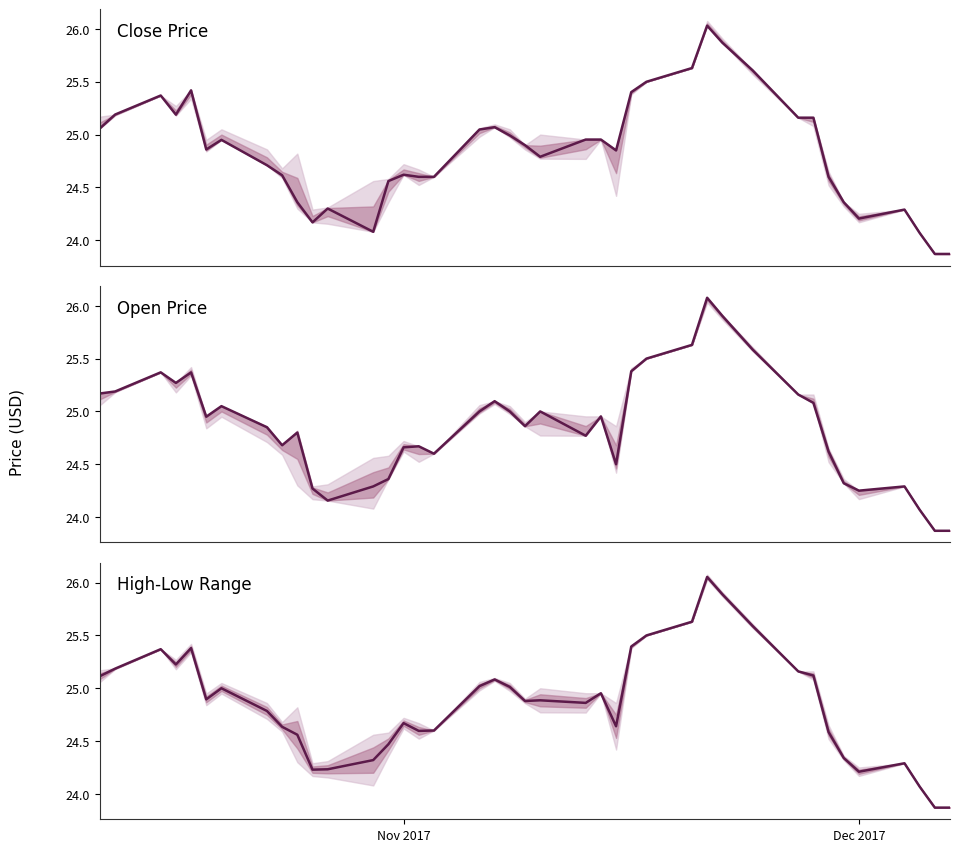

How many data points in Open Price are above 24?

38